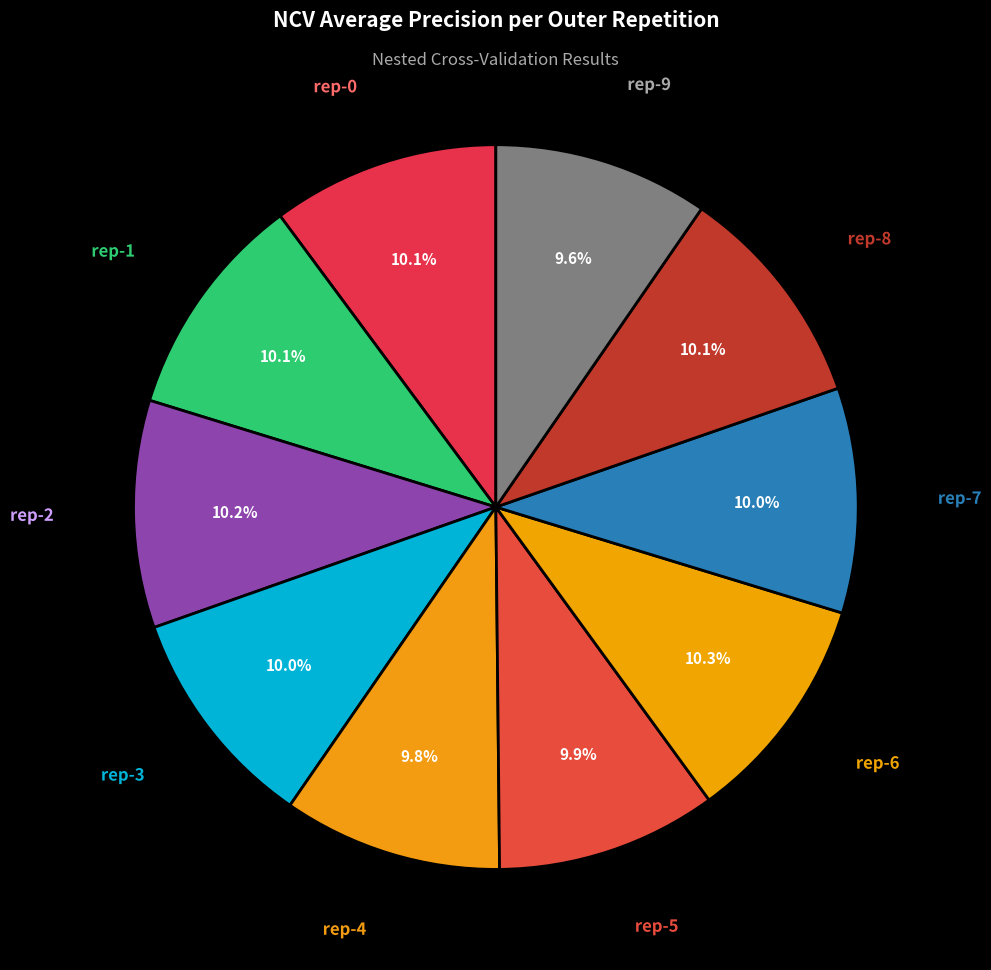

Count the number of slices in the pie.

10